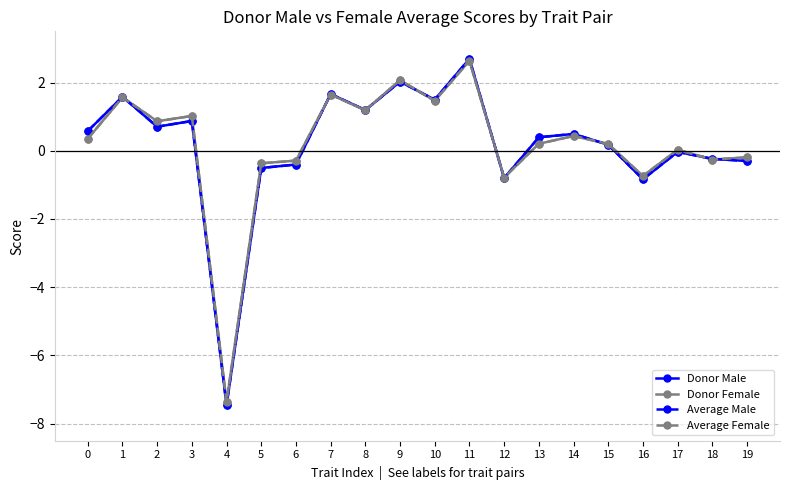

Does the chart have visible grid lines?

Yes